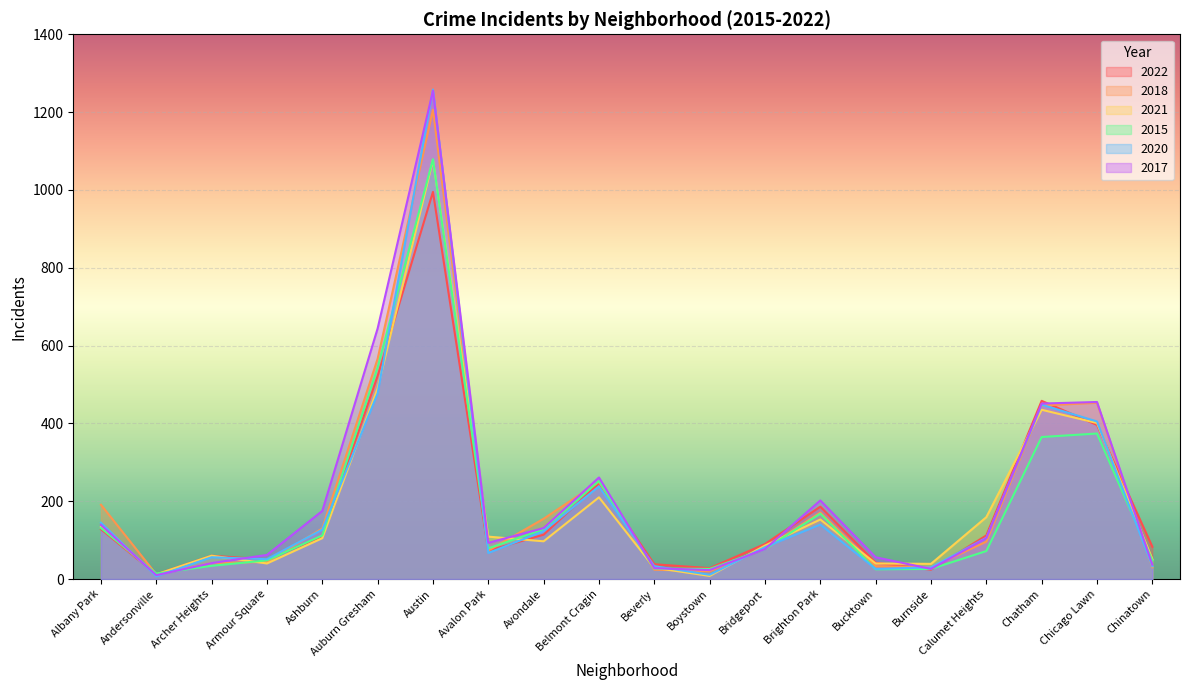

Which series has the largest range (max minus min)?

2020